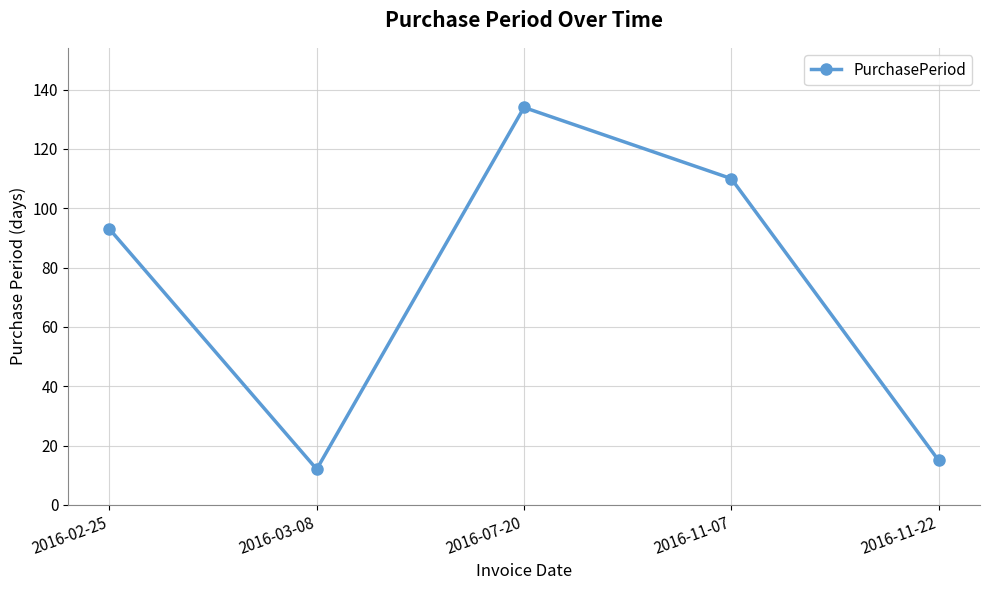

What is the label of the 1st point from the right?

2016-11-22